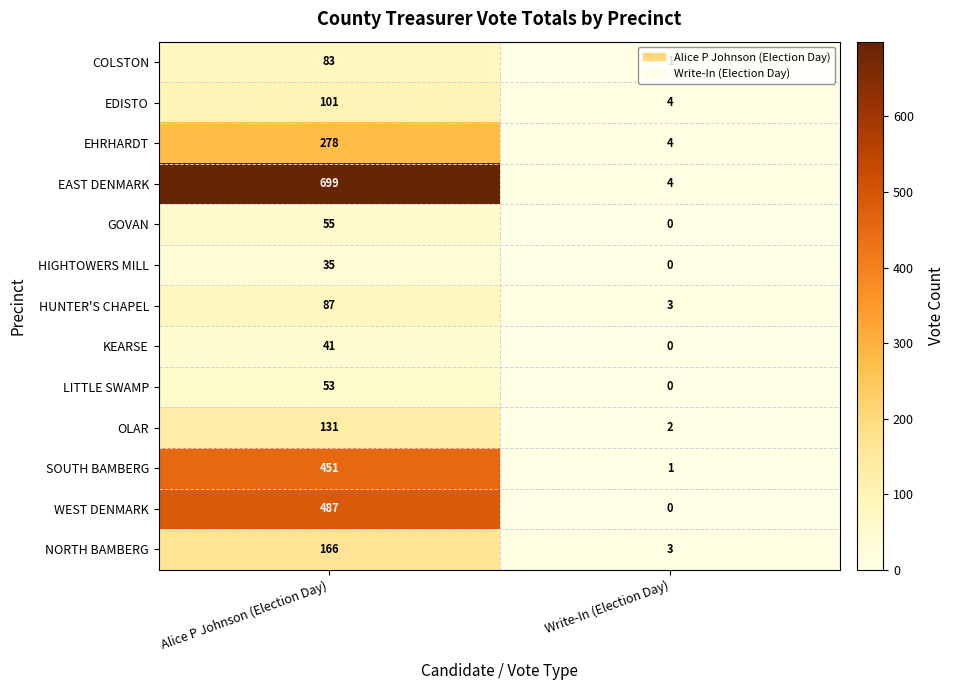

At which label is HIGHTOWERS MILL closest to 17?

Write-In (Election Day)